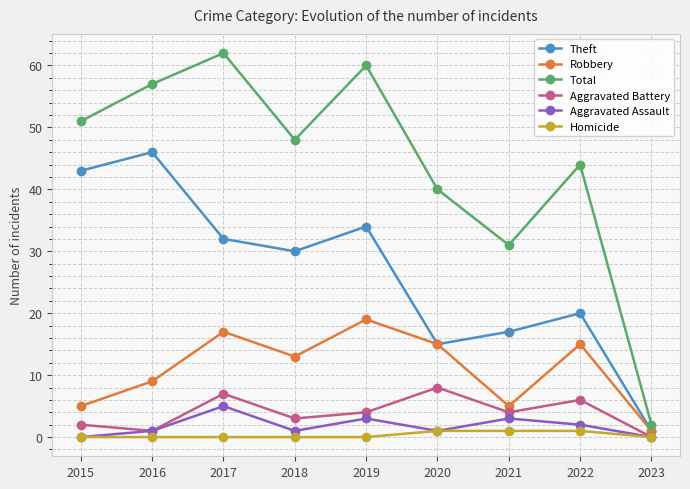

What is the difference between the Homicide values at 2016 and 2021?

1